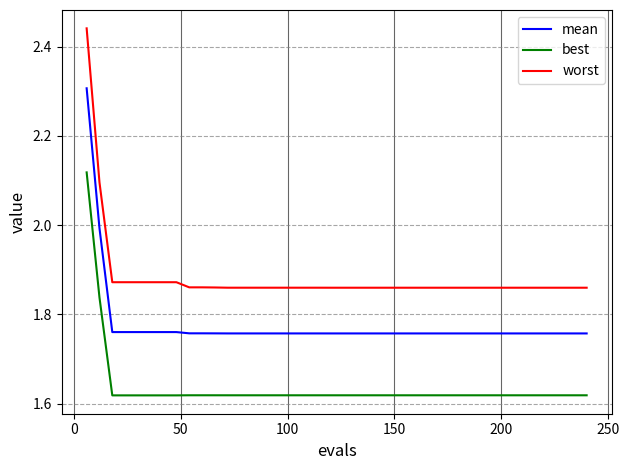

Which series has the widest spread of values?

worst